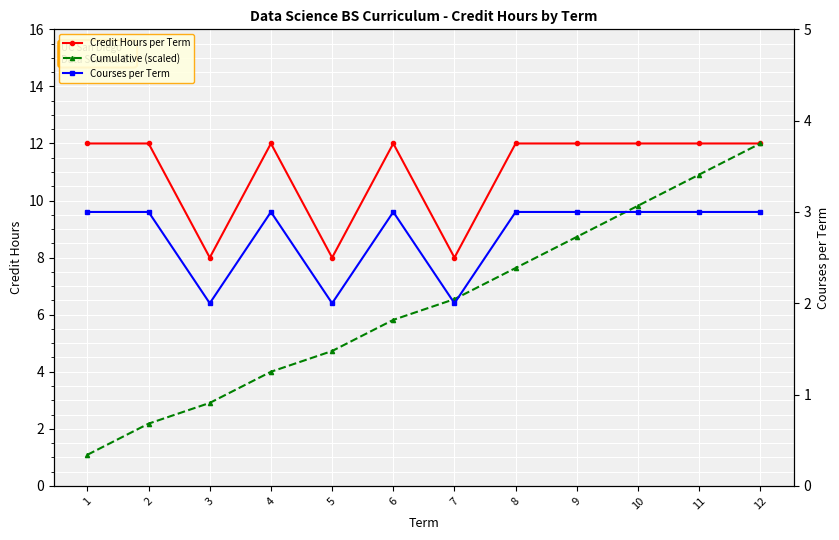

How many data points does each series have?

12